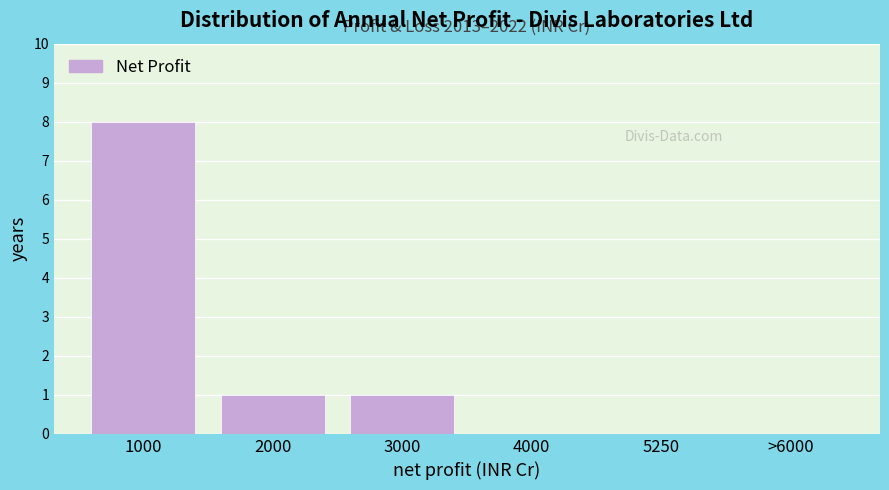

Reading right to left, list all the values displayed in this chart.

>6000=0	5250=0	4000=0	3000=1	2000=1	1000=8